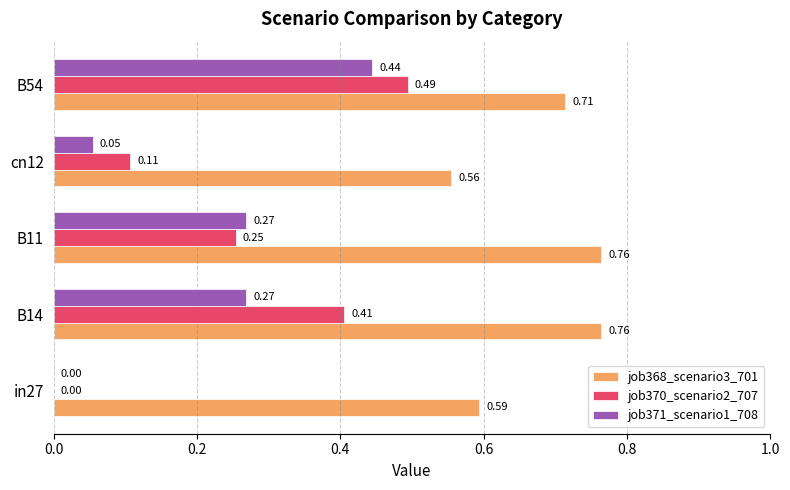

What is the sum of all job370_scenario2_707 values?

1.3